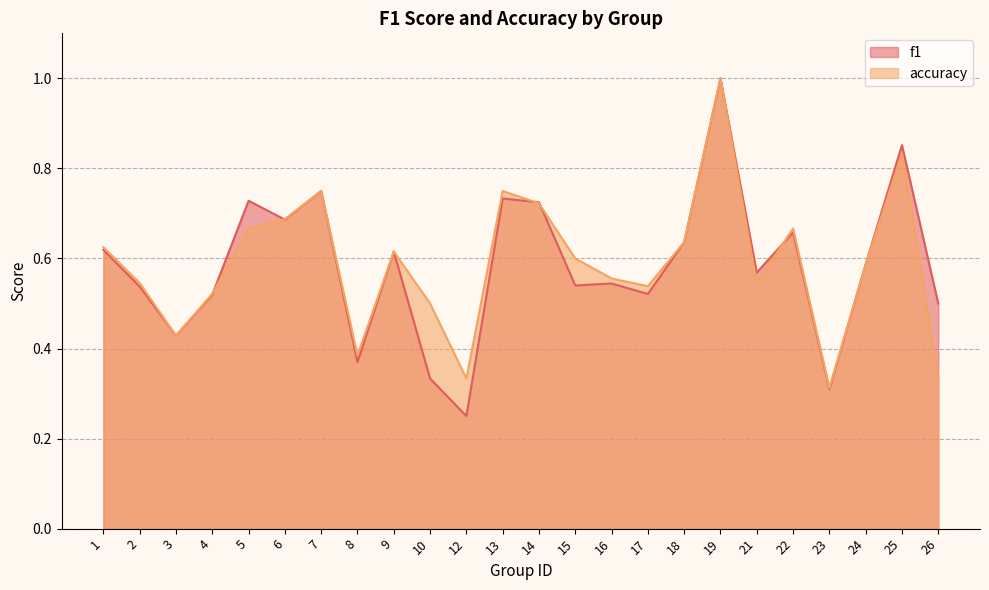

Between 15 and 18, which series saw the biggest shift?

f1